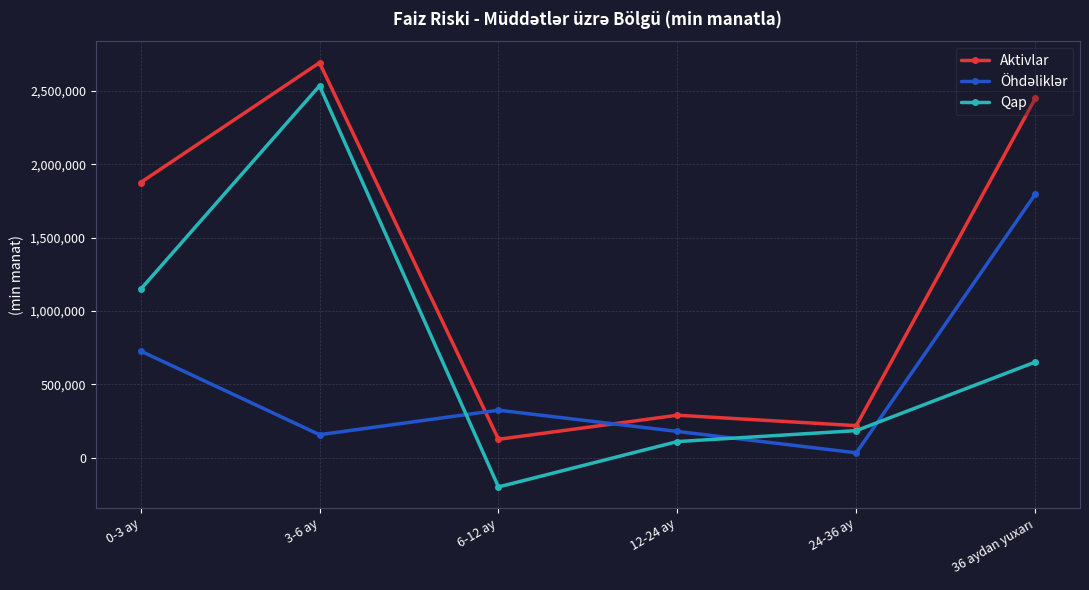

The value of Qap at 24-36 ay is 185358.1. True or false?

True